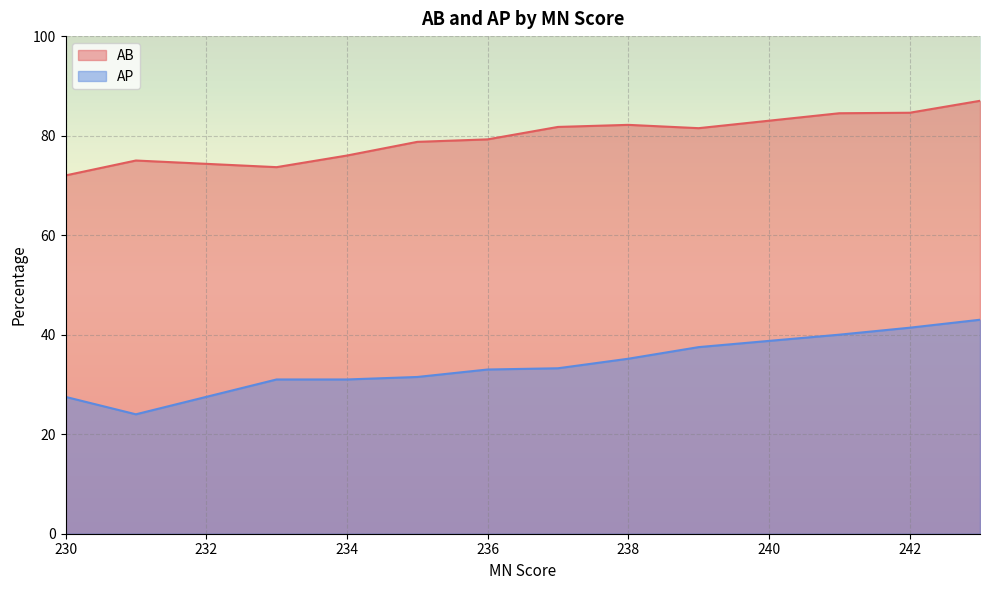

What is the difference between the AB values at 234 and 236?

3